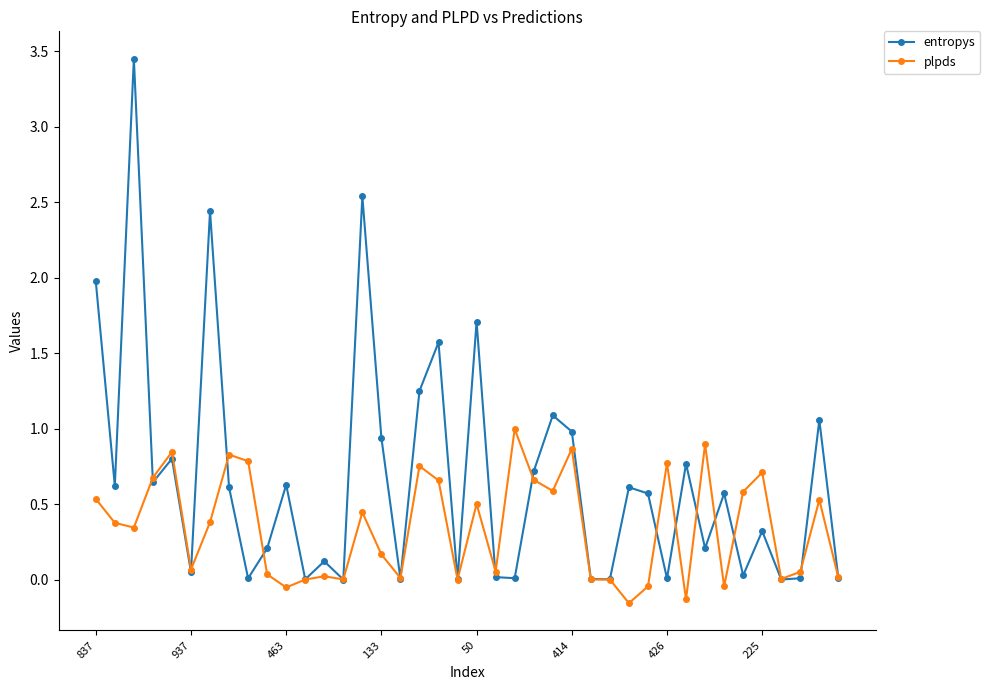

Which series has the widest spread of values?

entropys